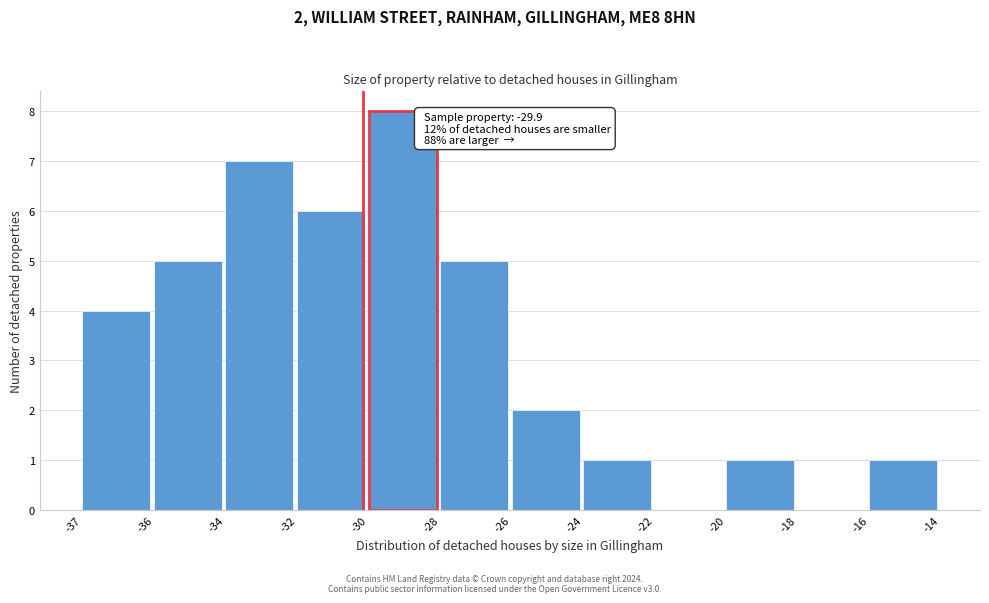

Reading right to left, list all the values displayed in this chart.

-16=1	-18=0	-20=1	-22=0	-24=1	-26=2	-28=5	-30=8	-32=6	-34=7	-36=5	-37=4